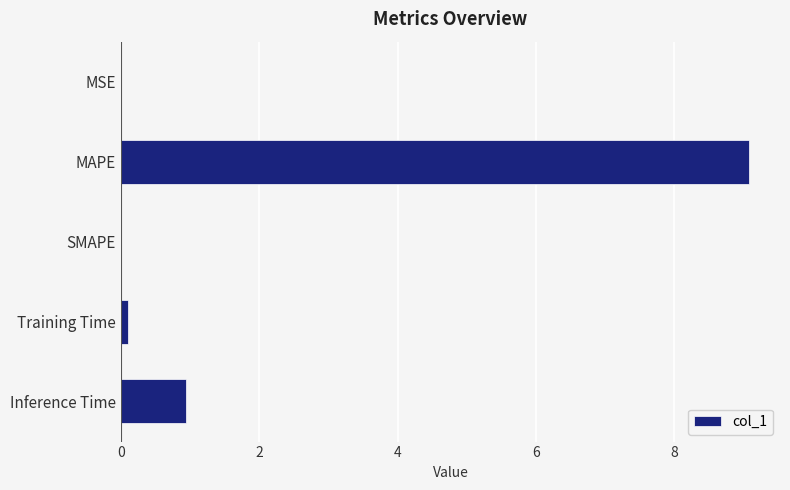

The chart shows a value of 5.7 at SMAPE. True or false?

False